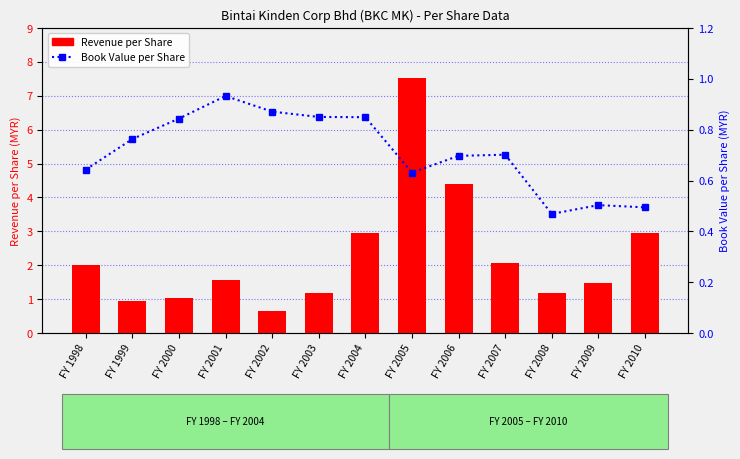

What are all the series names shown in the legend?

Revenue per Share, Book Value per Share